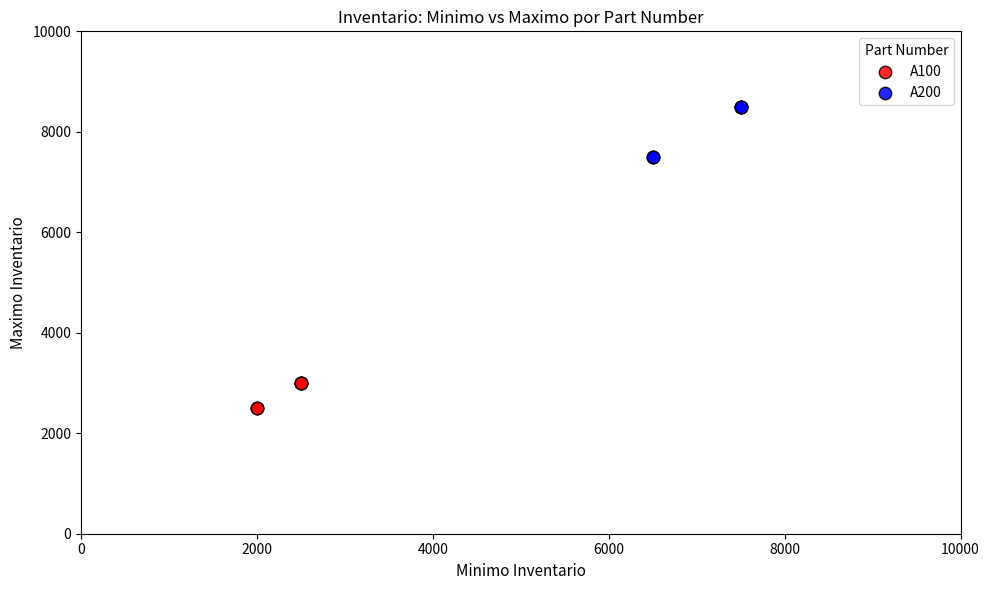

Which series has the widest spread of Y values?

A200